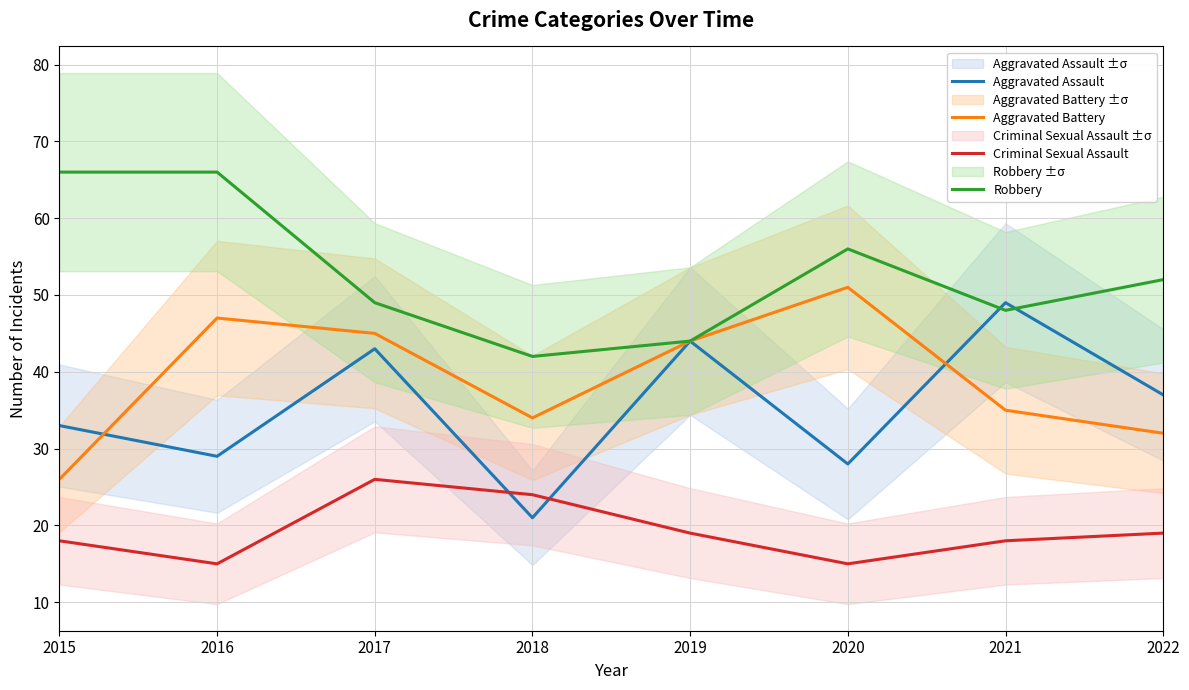

How many interior local valleys does the Aggravated Assault series have?

3